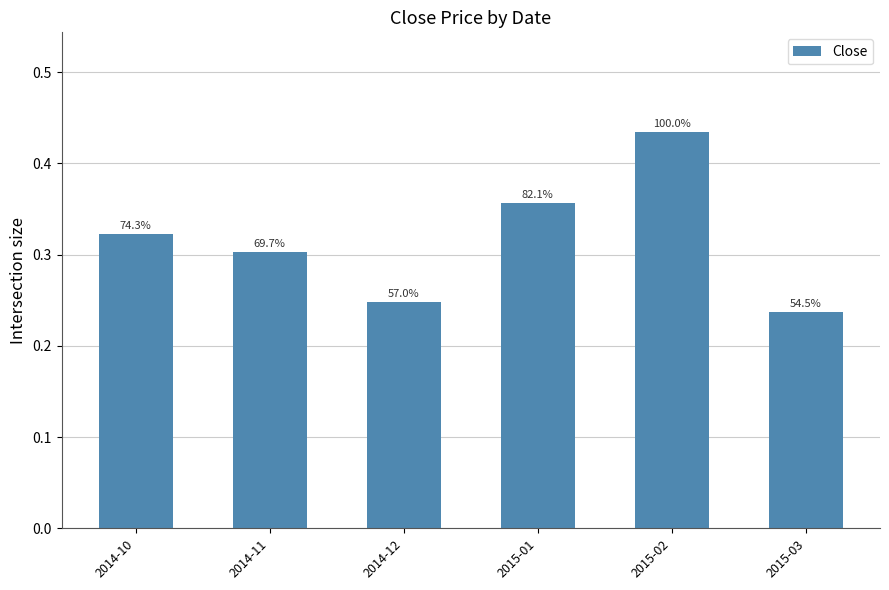

What is the change in value from 2014-10 to 2015-02?

+0.1